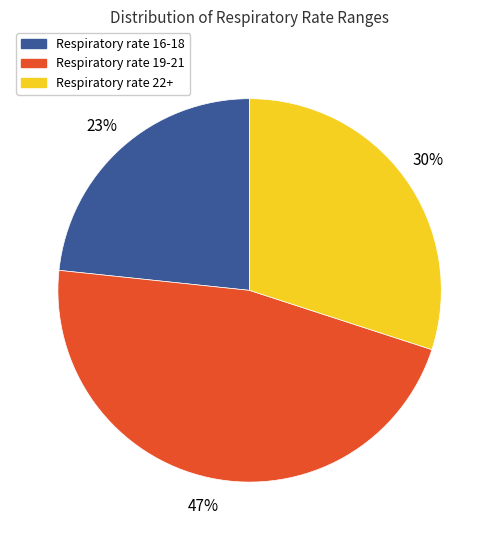

Between Respiratory rate 19-21 and Respiratory rate 16-18, which is larger?

Respiratory rate 19-21